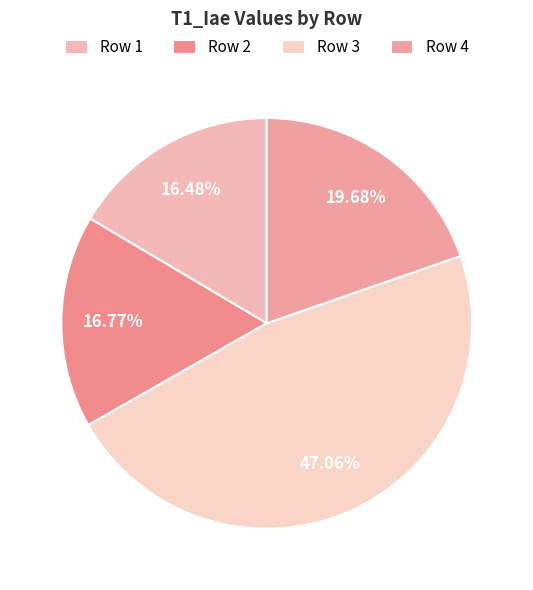

Rank the categories by value from lowest to highest.

Row 1, Row 2, Row 4, Row 3